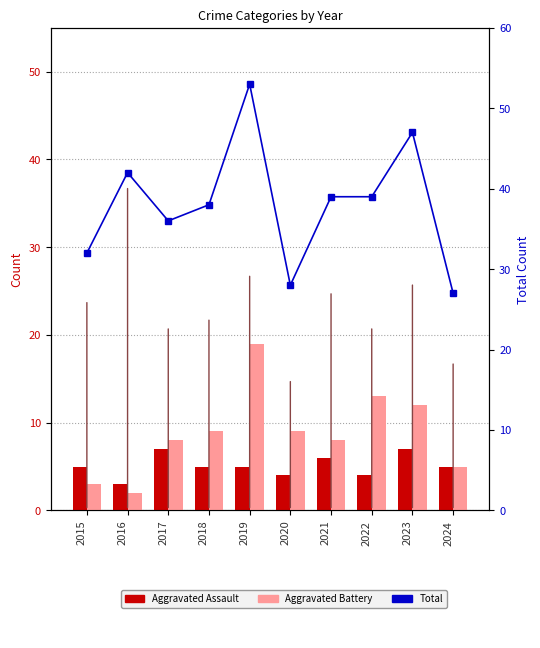

At which label does Aggravated Battery reach its minimum?

2016